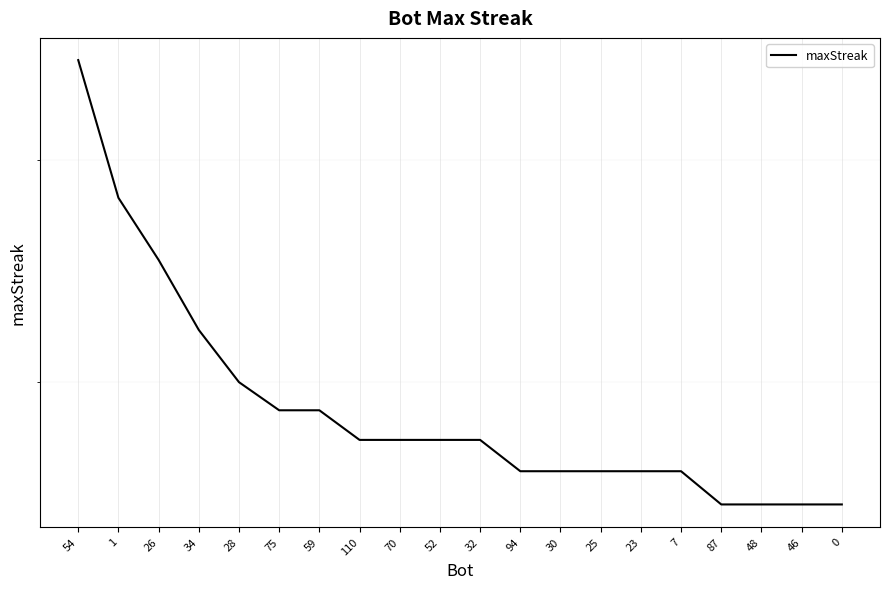

What is the difference between the second highest and second lowest values?

12